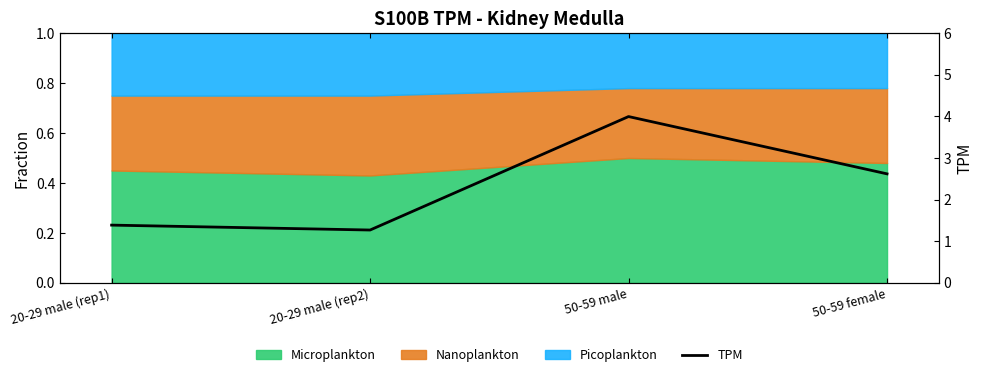

List the labels in order of value, largest first.

50-59 male, 50-59 female, 20-29 male (rep1), 20-29 male (rep2)